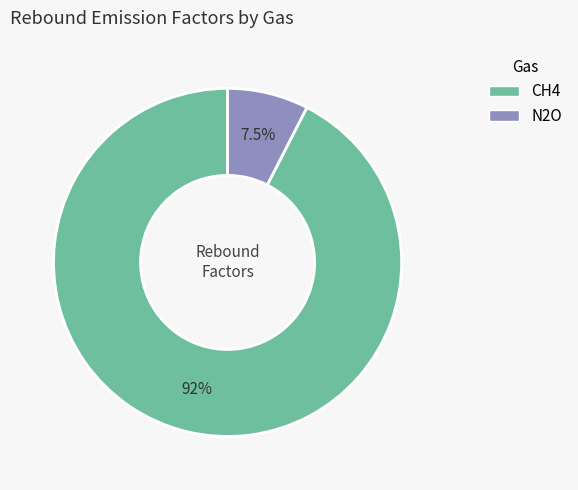

Count the number of slices in the pie.

2